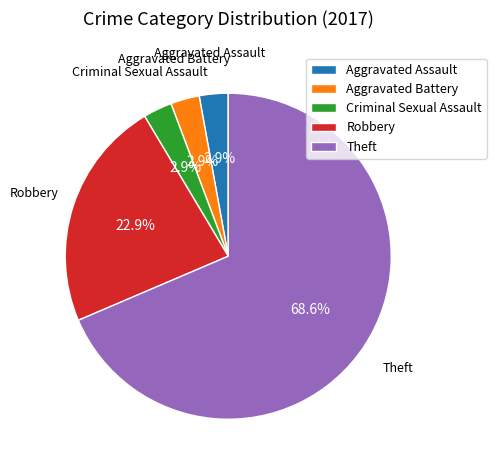

To the nearest percent, what portion does Robbery represent?

23%